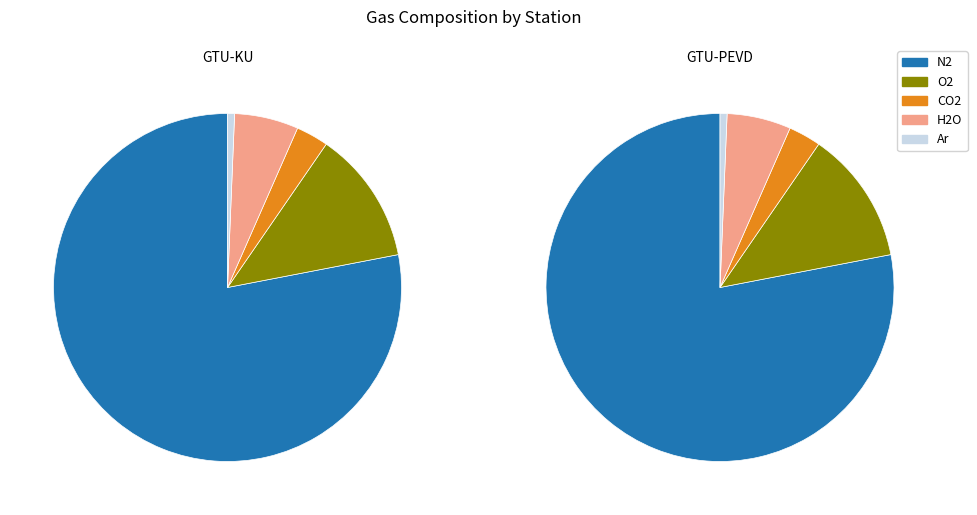

Rank the series by their maximum value, from highest to lowest.

N2, O2, H2O, CO2, Ar